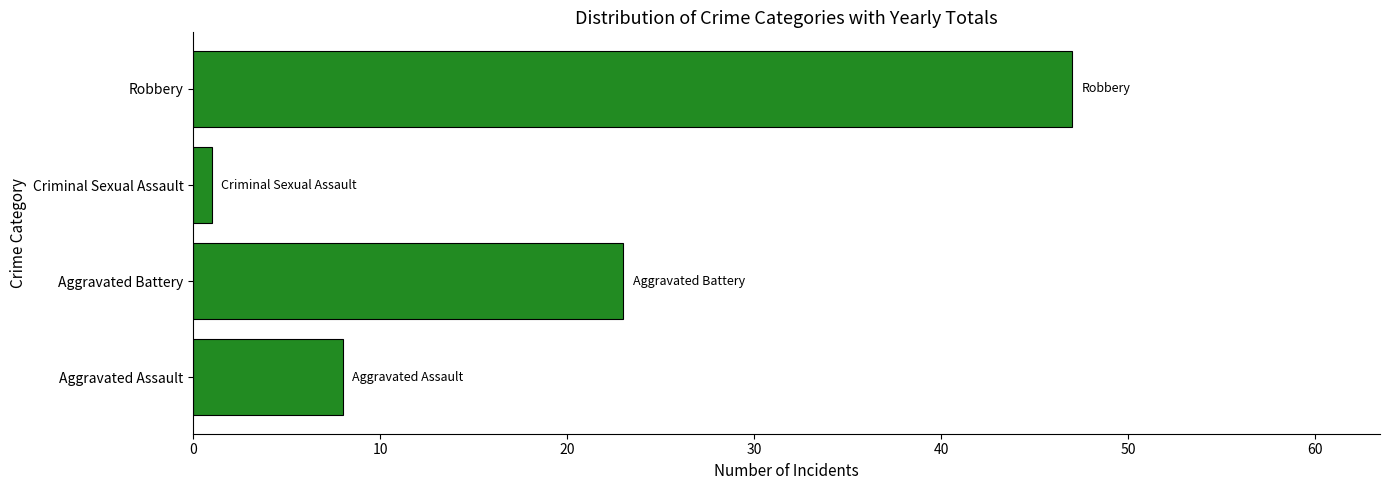

Where is the data nearest to the value 24?

Aggravated Battery